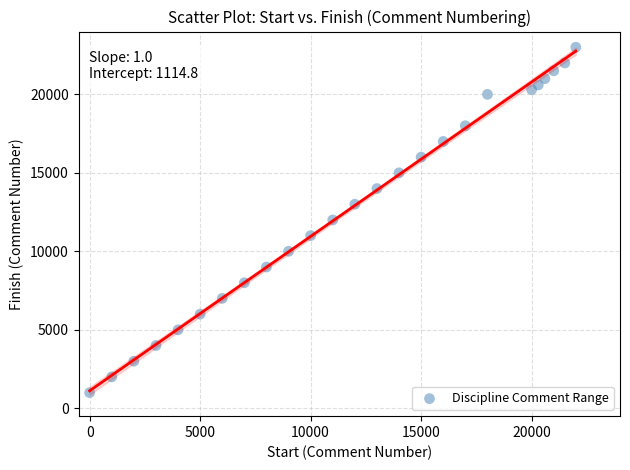

What is the range of X values (max minus min)?

22001